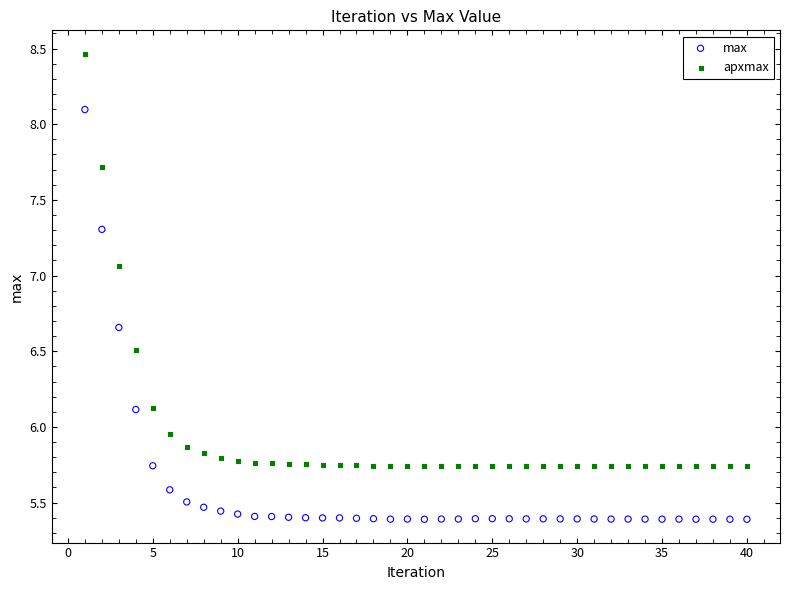

Which series has the largest Y range (max minus min)?

apxmax